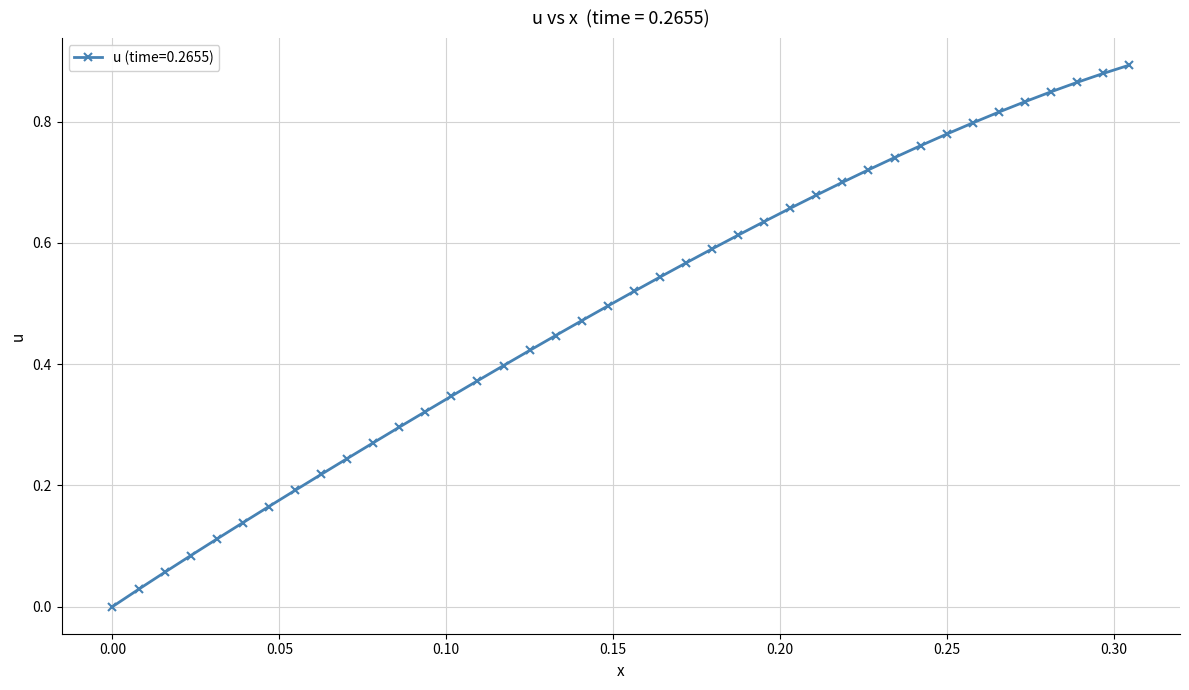

What is the sum of all values?

19.5